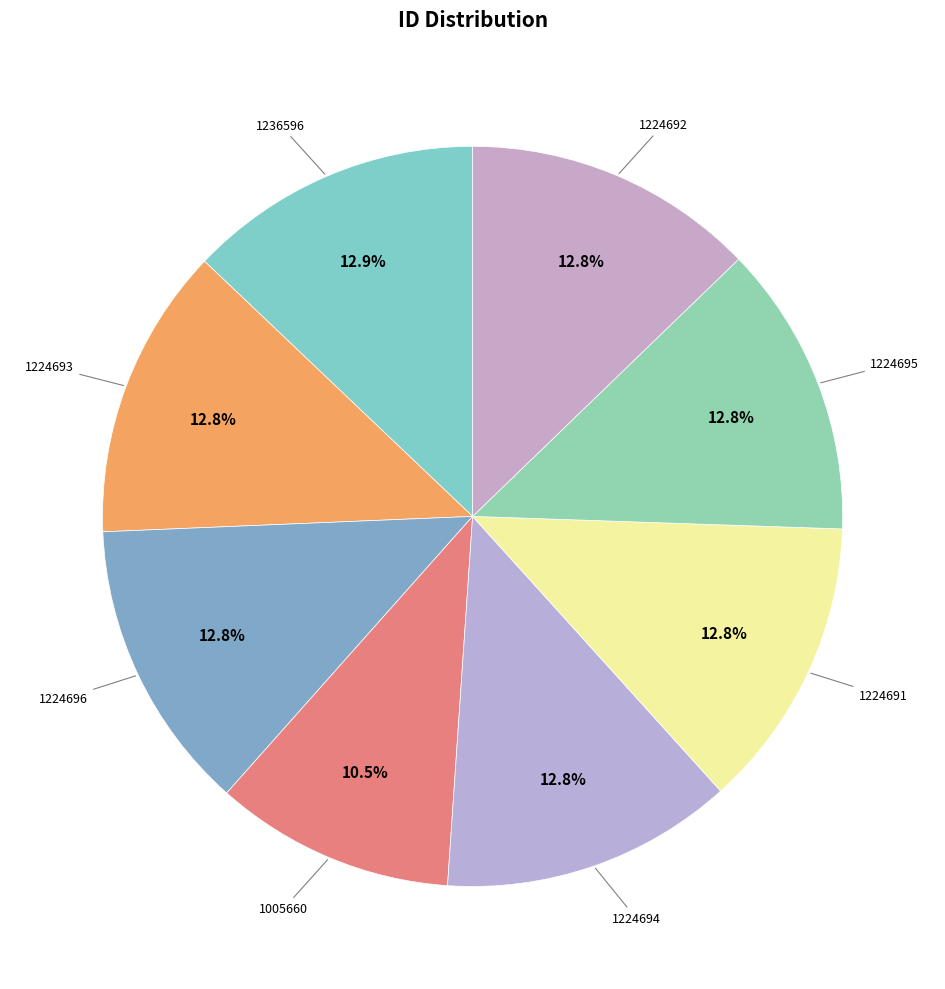

Count the number of slices in the pie.

8